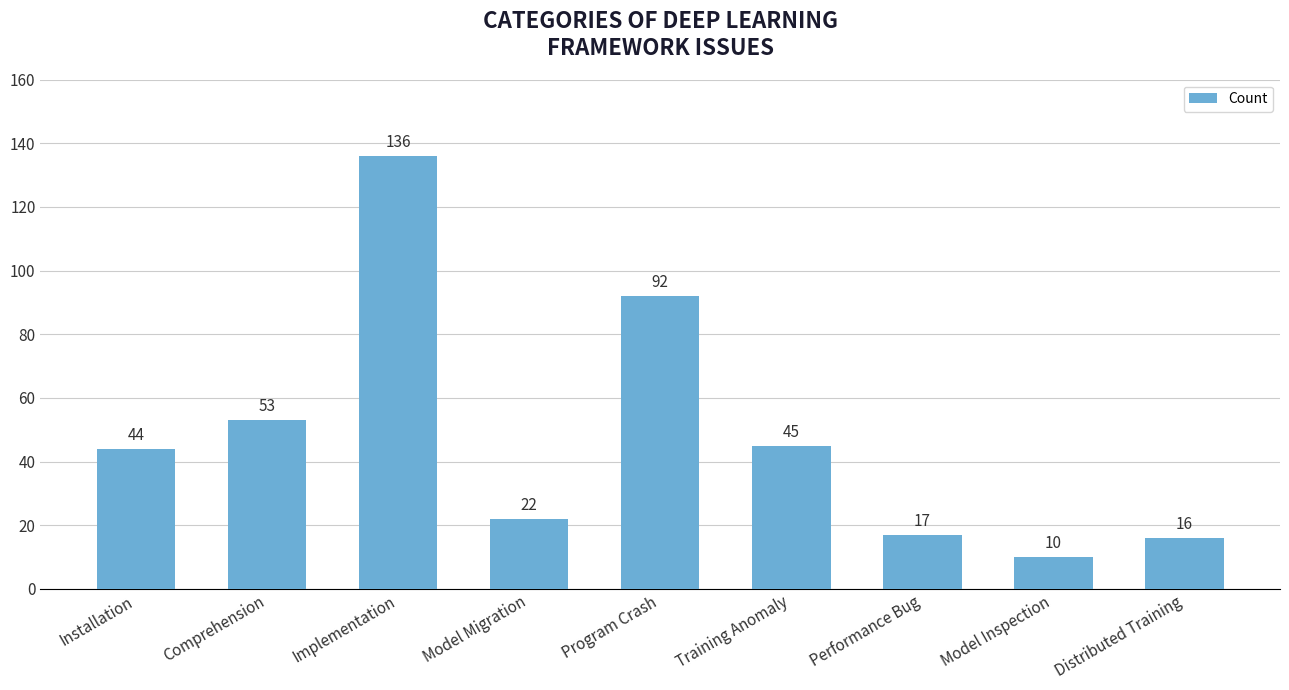

What is the minimum value shown in the chart?

10